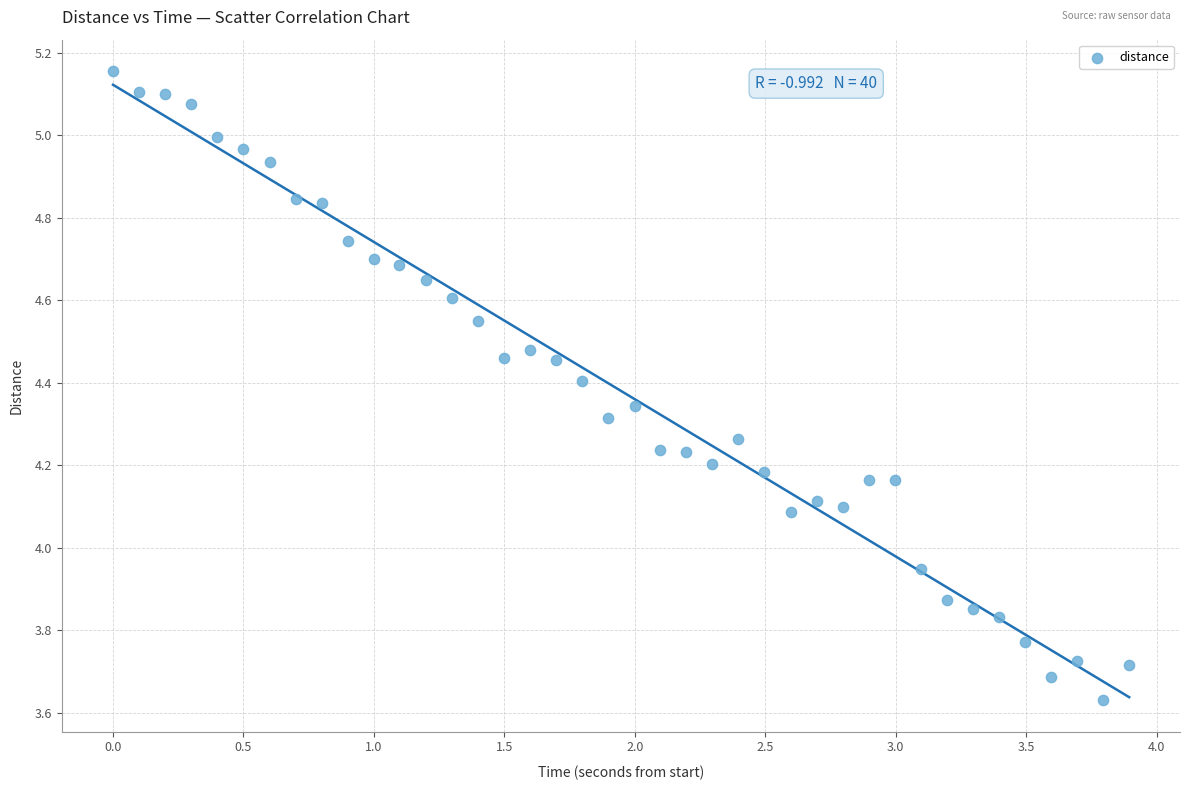

What is the range of Y values (max minus min)?

1.5